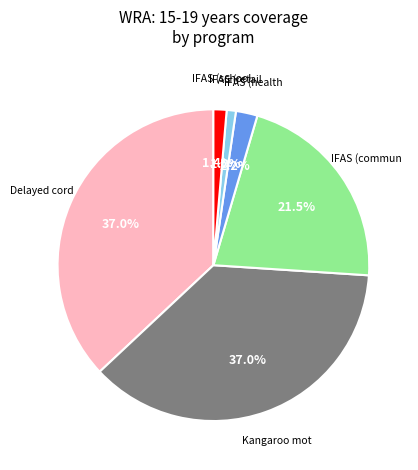

Count the number of slices in the pie.

6